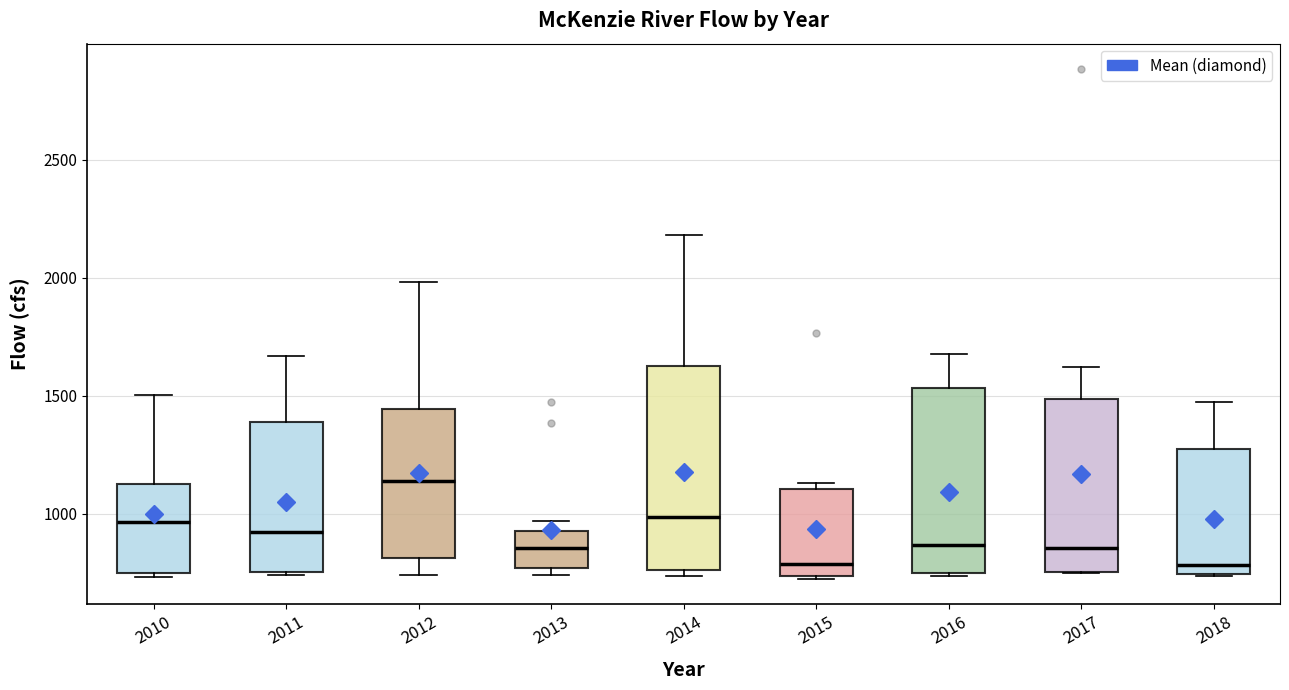

Where is the lower edge of the box at x = 2011 on the y-axis? The values are not printed on the chart, so give them approximately, as read against the axis.

750